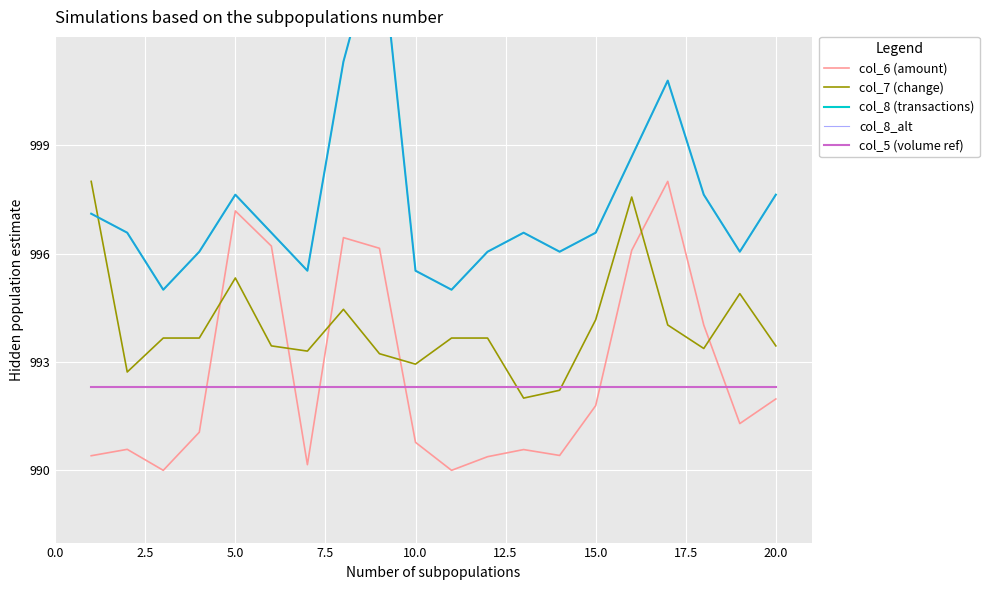

How many categories are shown in the chart?

20